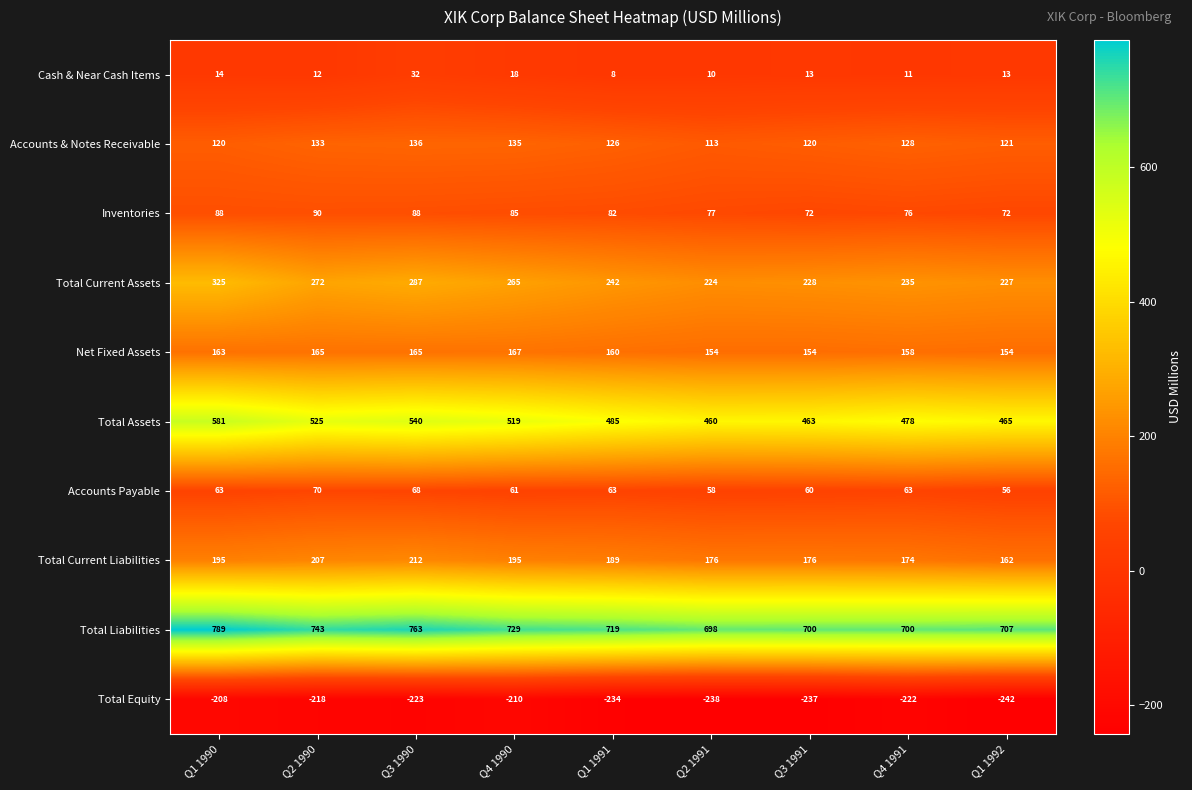

Which label corresponds to the largest value in the chart?

Q1 1990